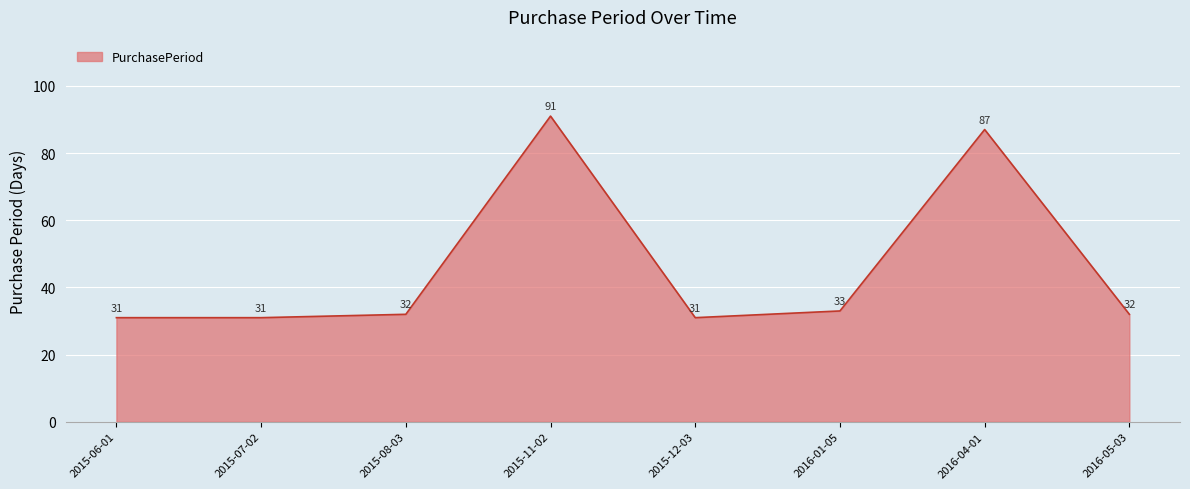

Where is the data nearest to the value 61?

2016-04-01